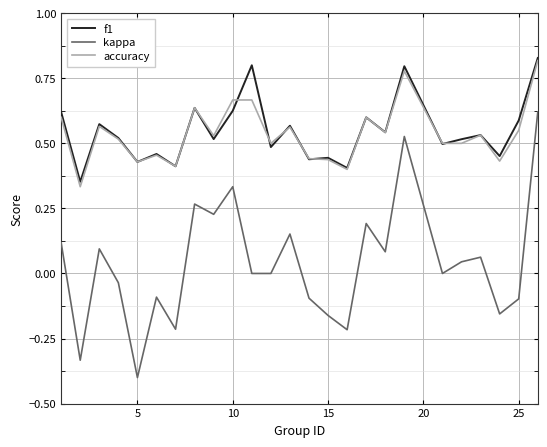

What is the difference between the second highest and second lowest values in the kappa series?

0.9